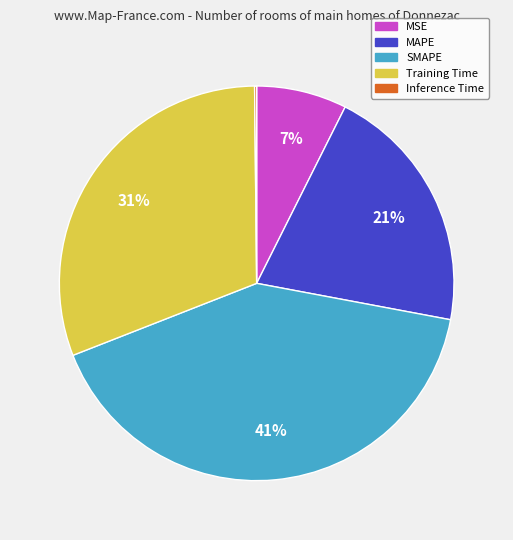

Is there any slice that represents more than half of the pie?

No